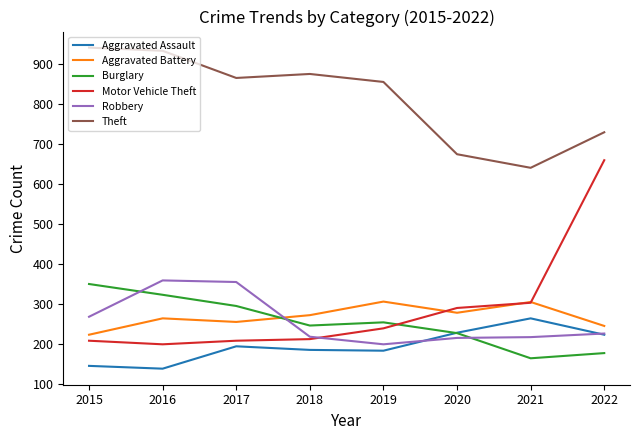

What is the minimum value shown in the chart?

138